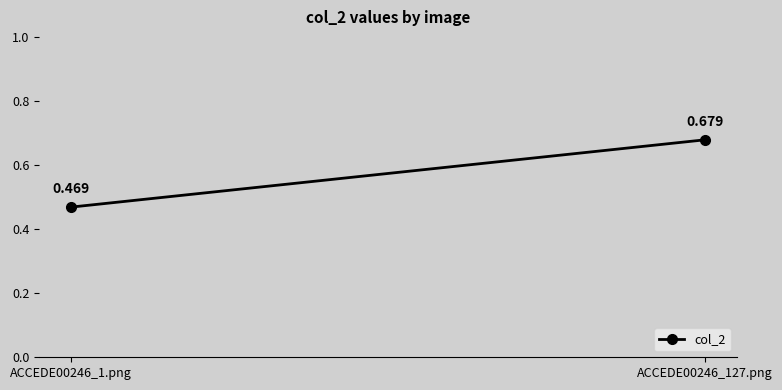

What is the sum of all values?

1.1